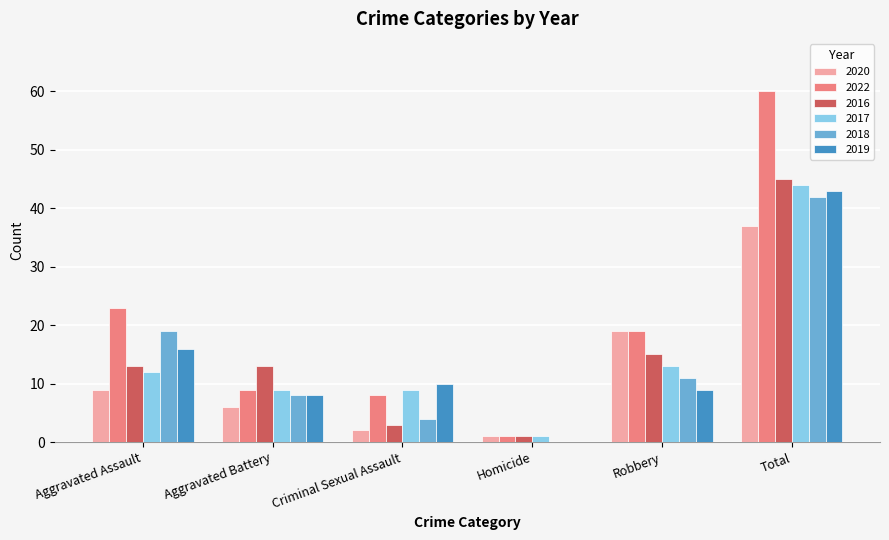

Reading left to right, transcribe all the data shown in this chart.

2020: 9	6	2	1	19	37
2022: 23	9	8	1	19	60
2016: 13	13	3	1	15	45
2017: 12	9	9	1	13	44
2018: 19	8	4	0	11	42
2019: 16	8	10	0	9	43